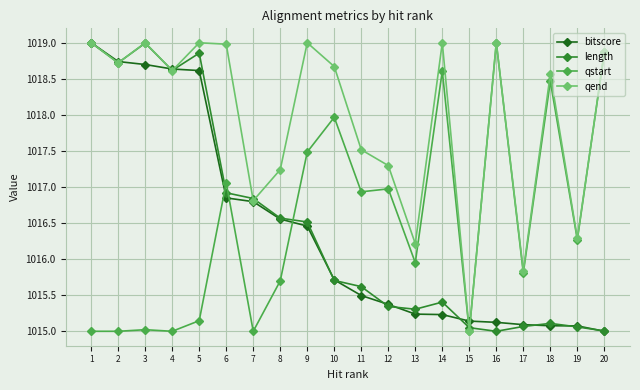

Which series changed the most between 17 and 19?

qstart